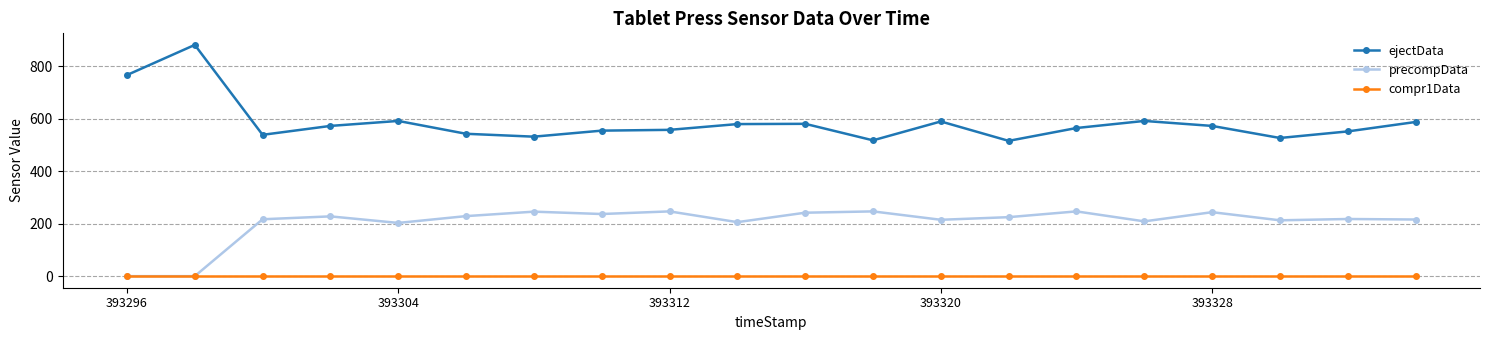

List the series in order of their overall mean, highest first.

ejectData, precompData, compr1Data